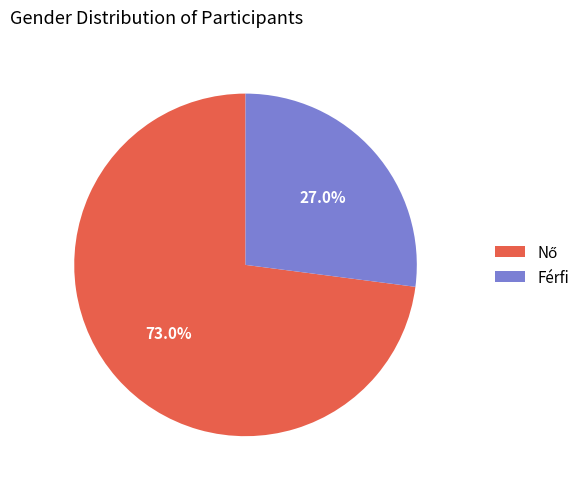

How many slices are in this pie chart?

2